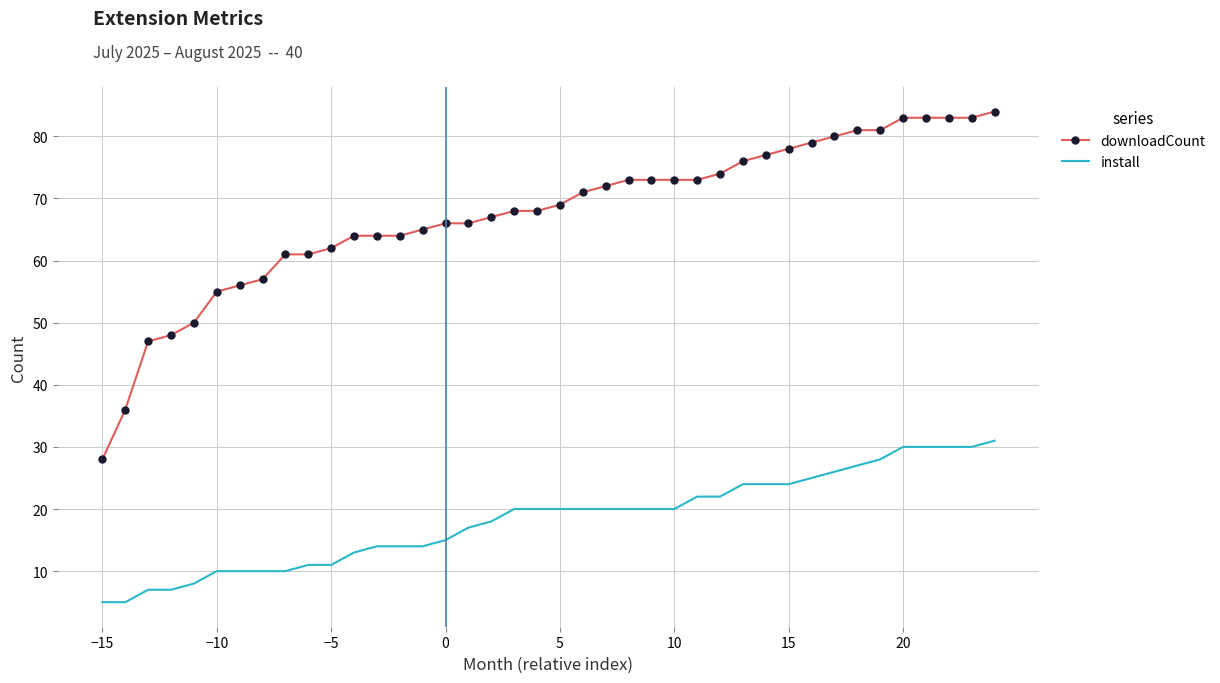

Which series has the largest range (max minus min)?

downloadCount